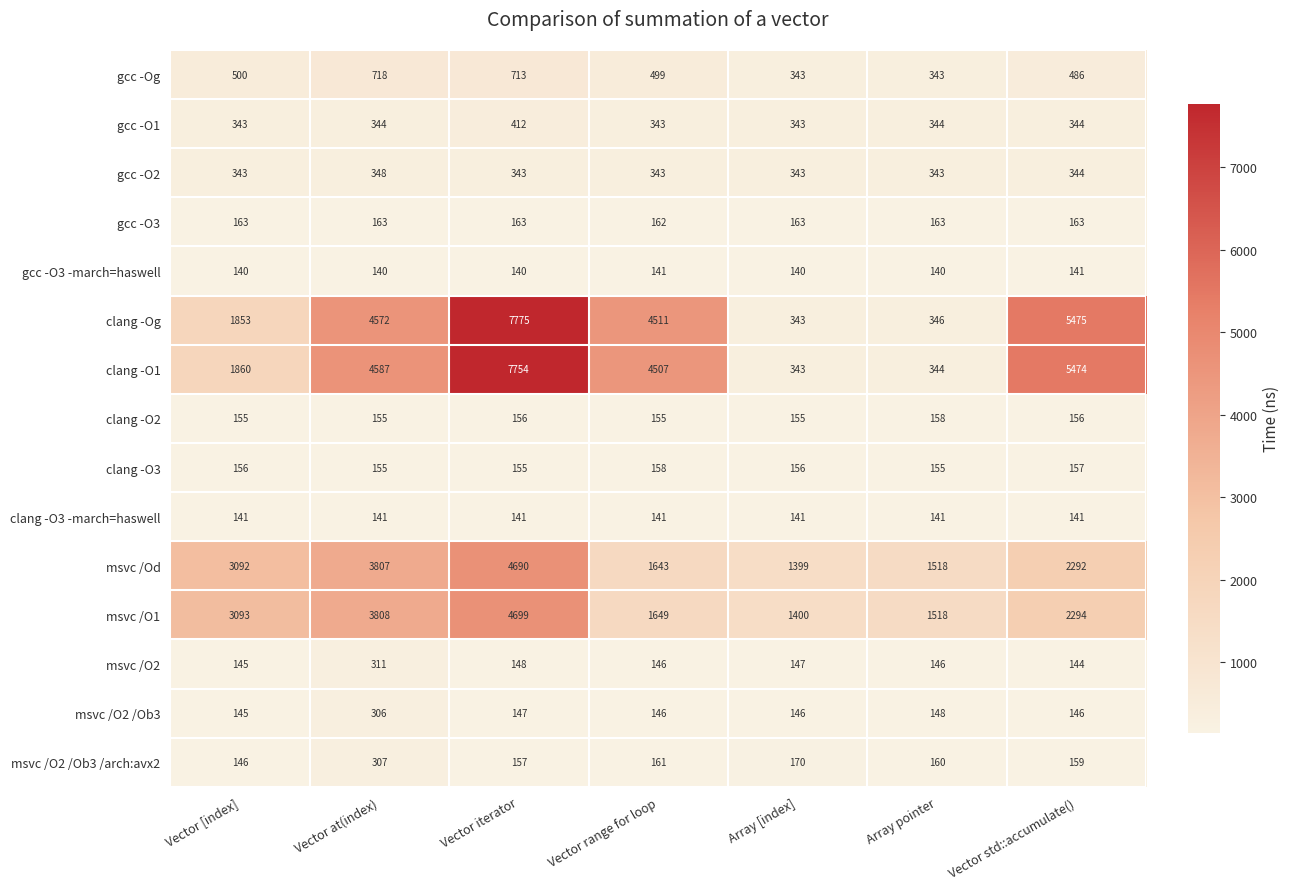

True or false: clang -O3 has a value of 156 at Vector [index].

True